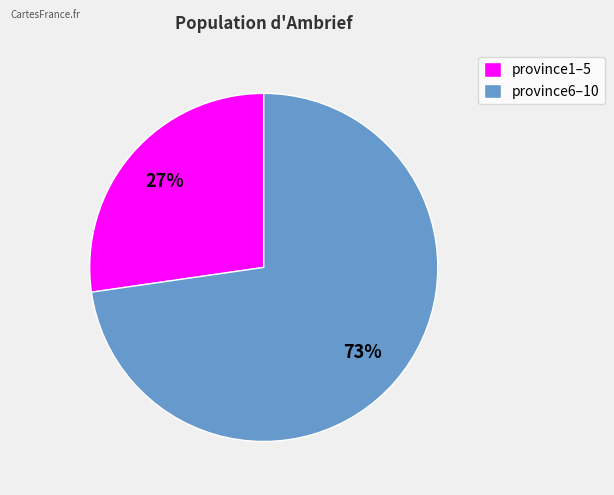

The province6–10 slice represents 80% of the pie. True or false?

False